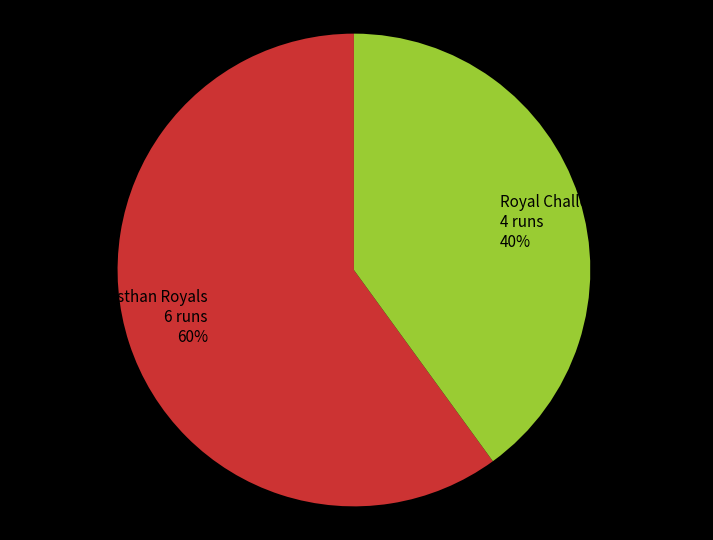

Approximately how many times larger is the value at Rajasthan Royals compared to Royal Challengers Bangalore?

1.5